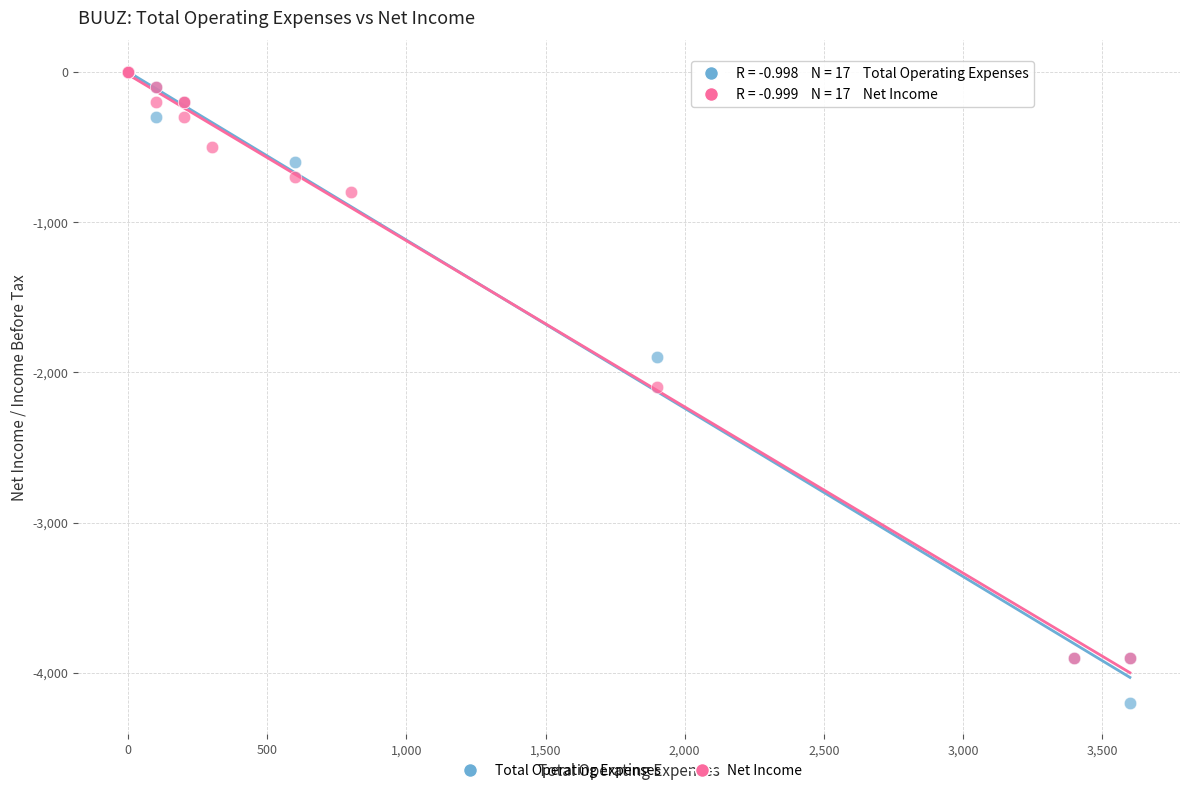

What are all the series names shown in the legend?

Total Operating Expenses, Net Income